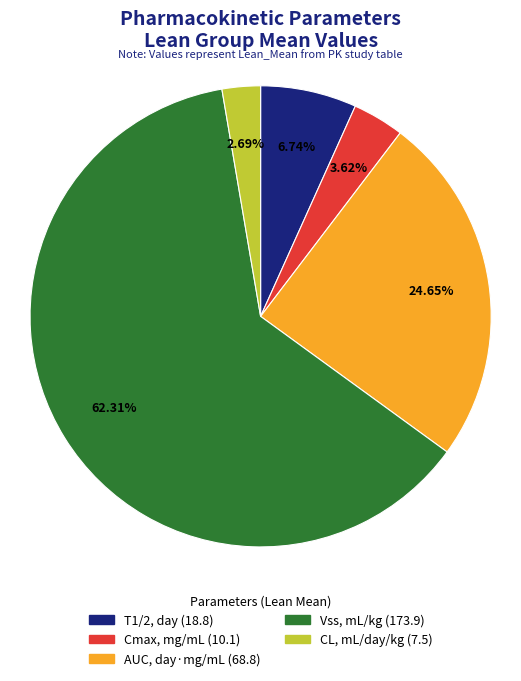

Which has a higher value, T1/2, day or CL, mL/day/kg?

T1/2, day